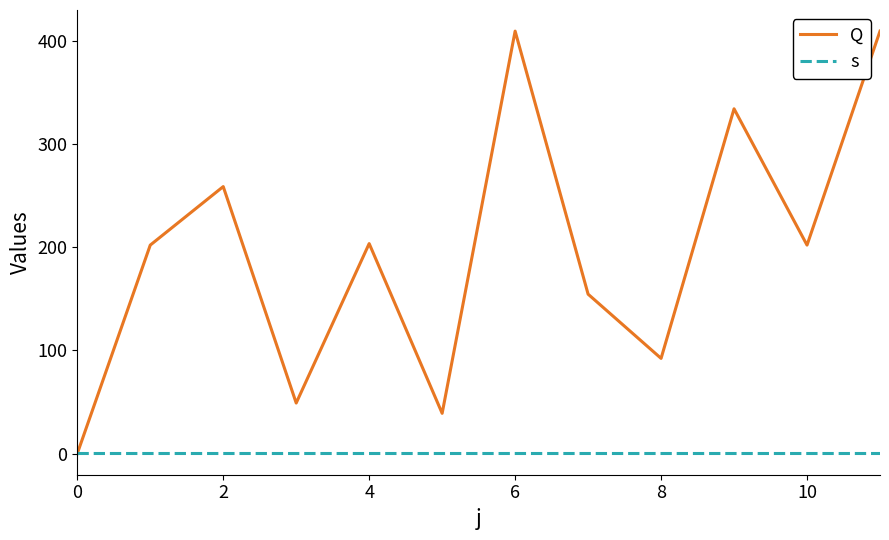

Which series has the largest range (max minus min)?

Q